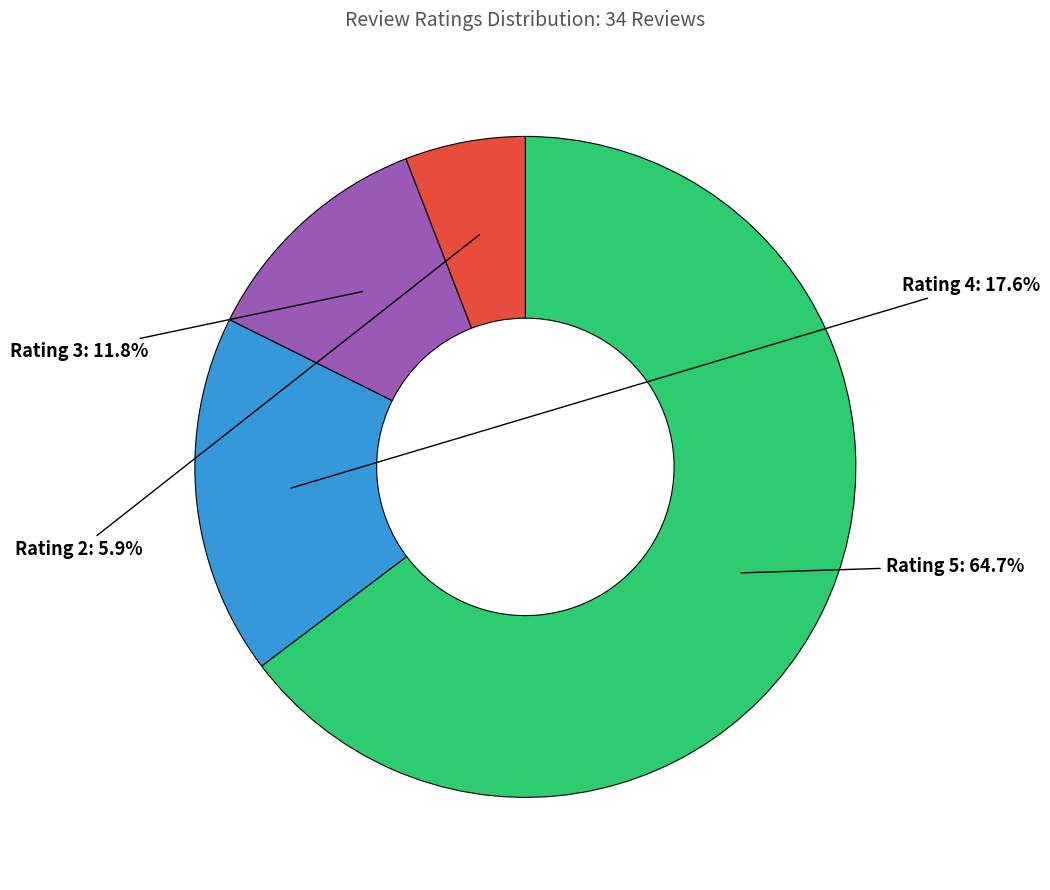

Is there a majority slice in this chart?

Yes